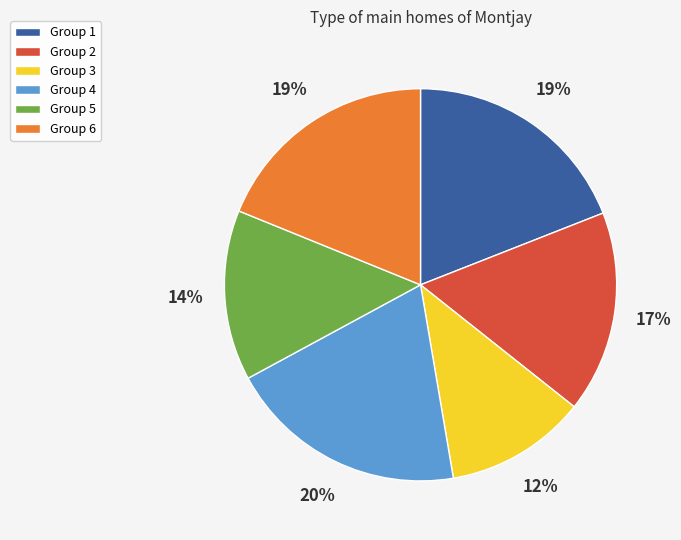

To the nearest percent, what is the average slice percentage?

17%